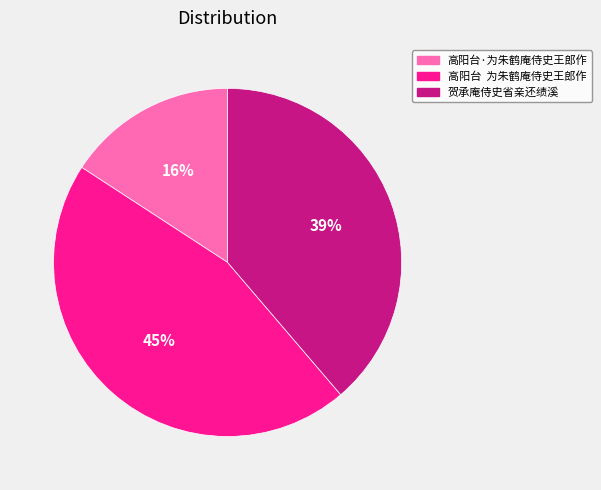

What is the largest slice in the pie chart?

高阳台 为朱鹤庵侍史王郎作